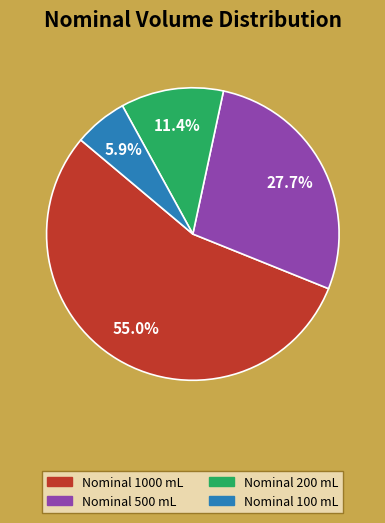

Rank the categories by value from lowest to highest.

Nominal 100 mL, Nominal 200 mL, Nominal 500 mL, Nominal 1000 mL